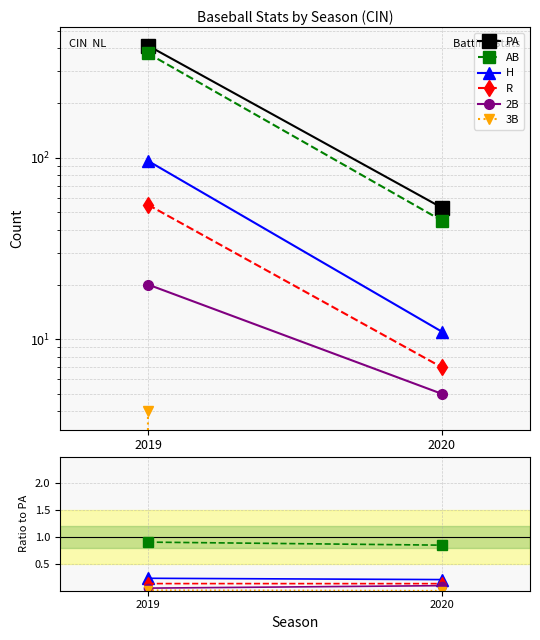

Count the PA values in the range 53 to 414.

2